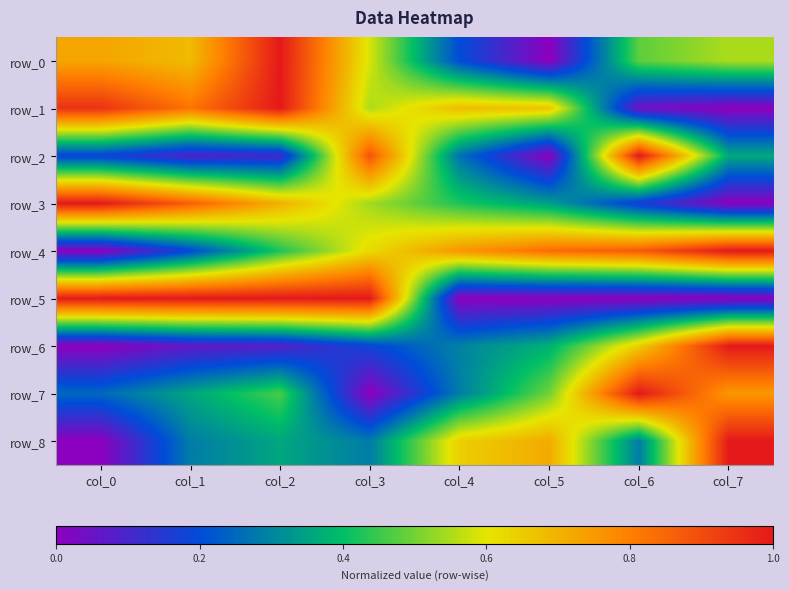

What is the total value across all series at col_0?

4.1